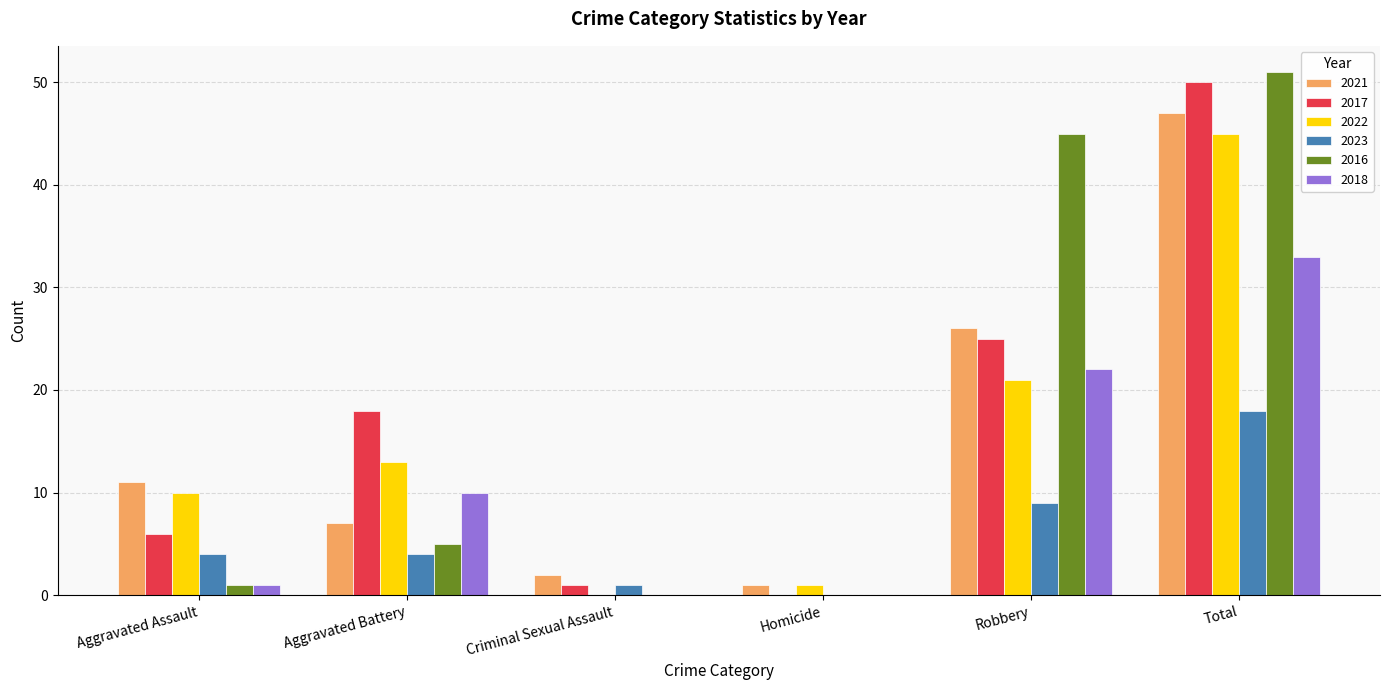

Which category has the highest value in the 2018 series?

Total